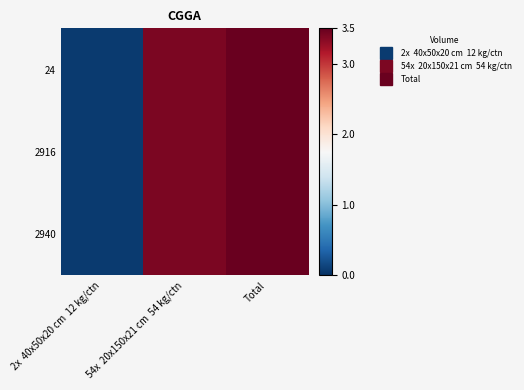

Which series has the largest total across all categories?

24